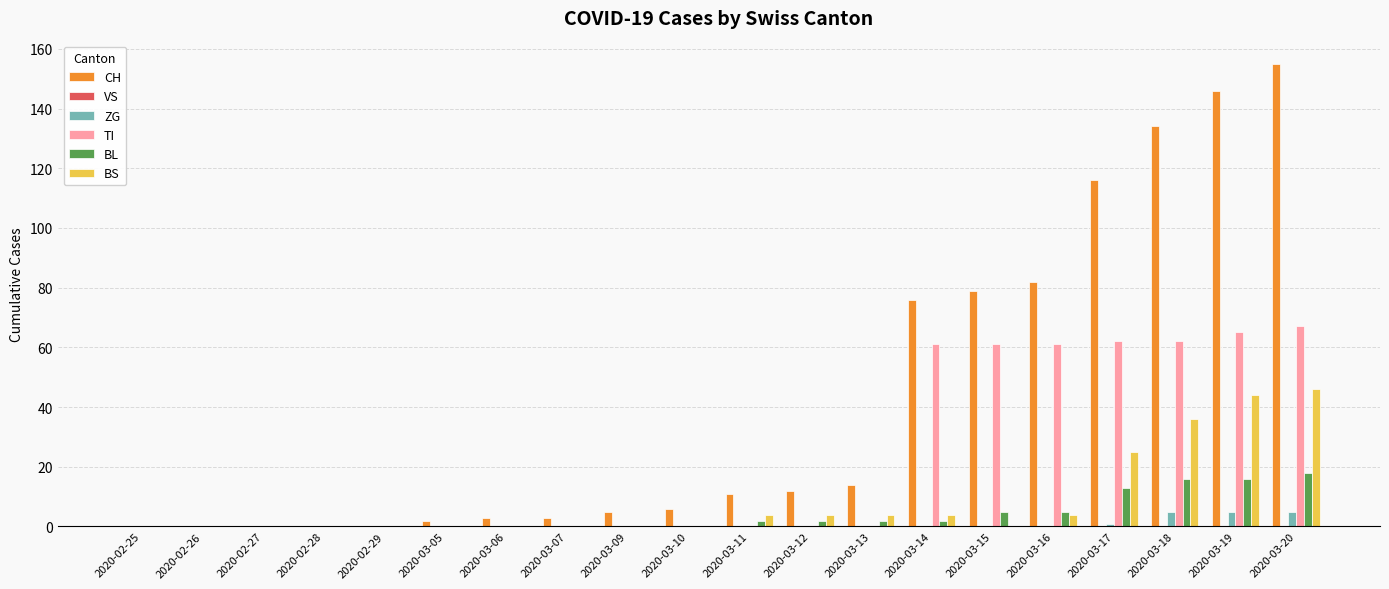

Which series changed the most between 2020-02-28 and 2020-03-19?

CH